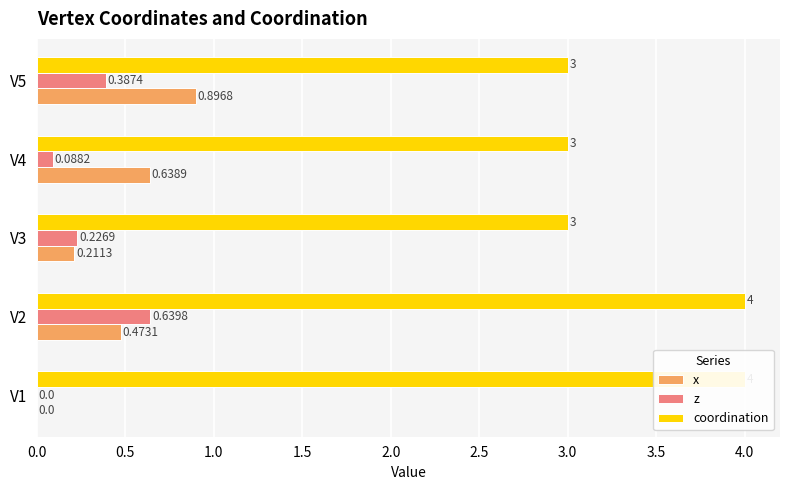

What is the value of the coordination bar at the 2nd from the left?

4.0